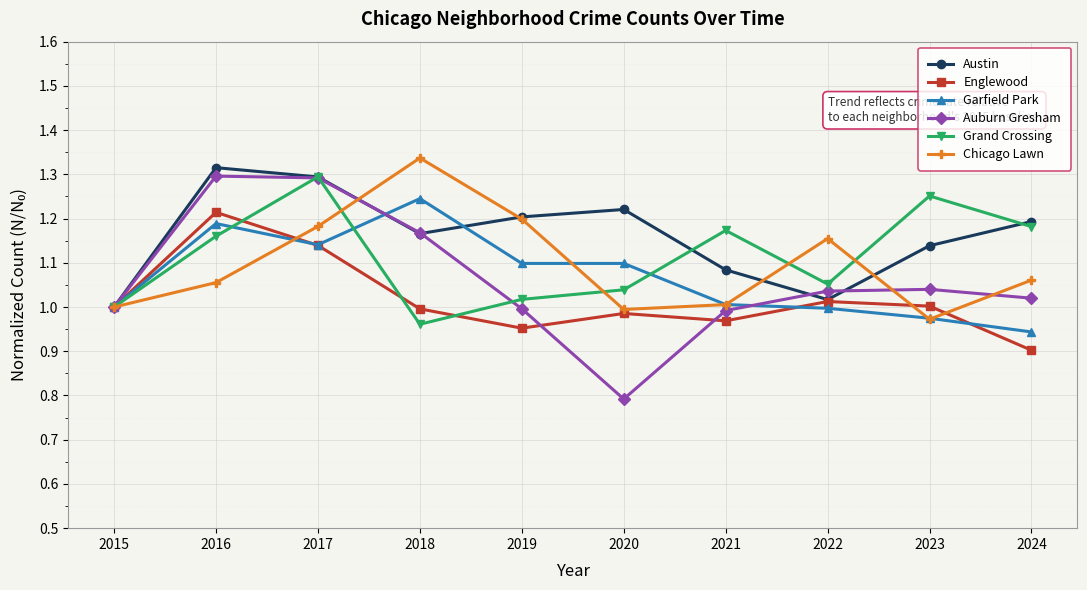

At which category does Englewood reach its first local valley?

2019